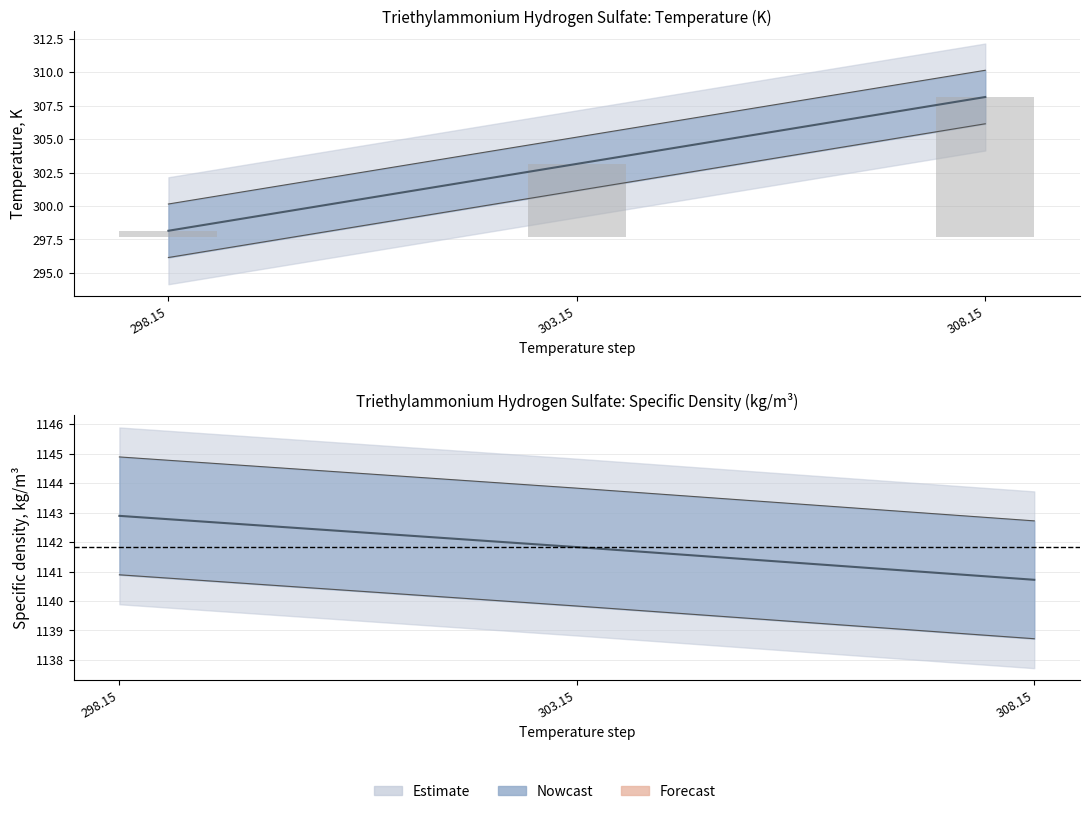

What is the sum of the Specific density, kg/m3 values at 308.15 and 303.15?

2282.6